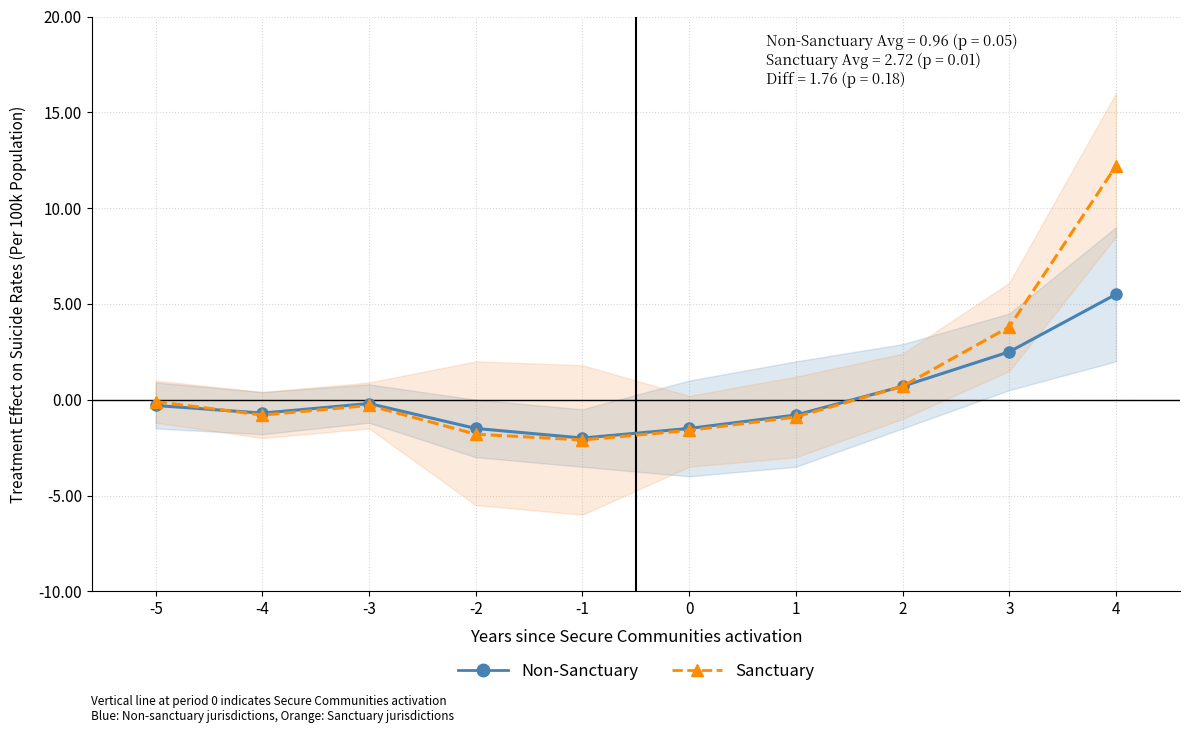

What is the difference between the highest and lowest values at 0?

0.1